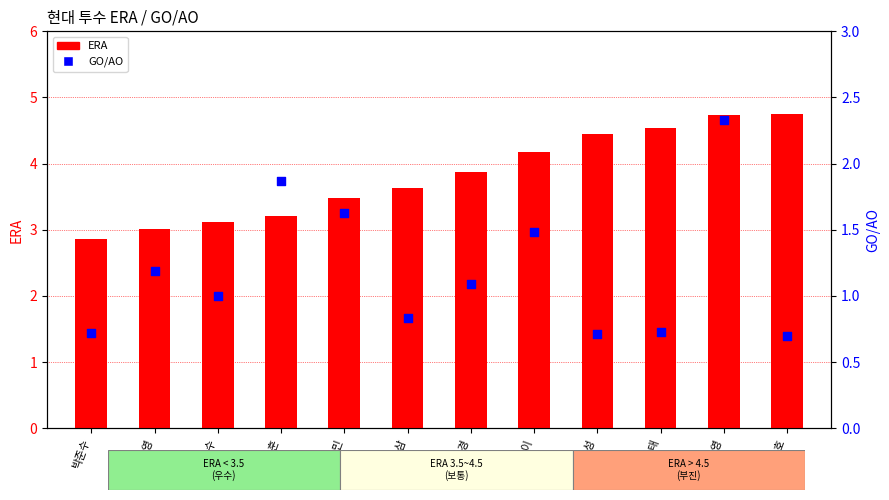

Is the value of ERA at 송신영 greater than the value of GO/AO at 노환수?

Yes